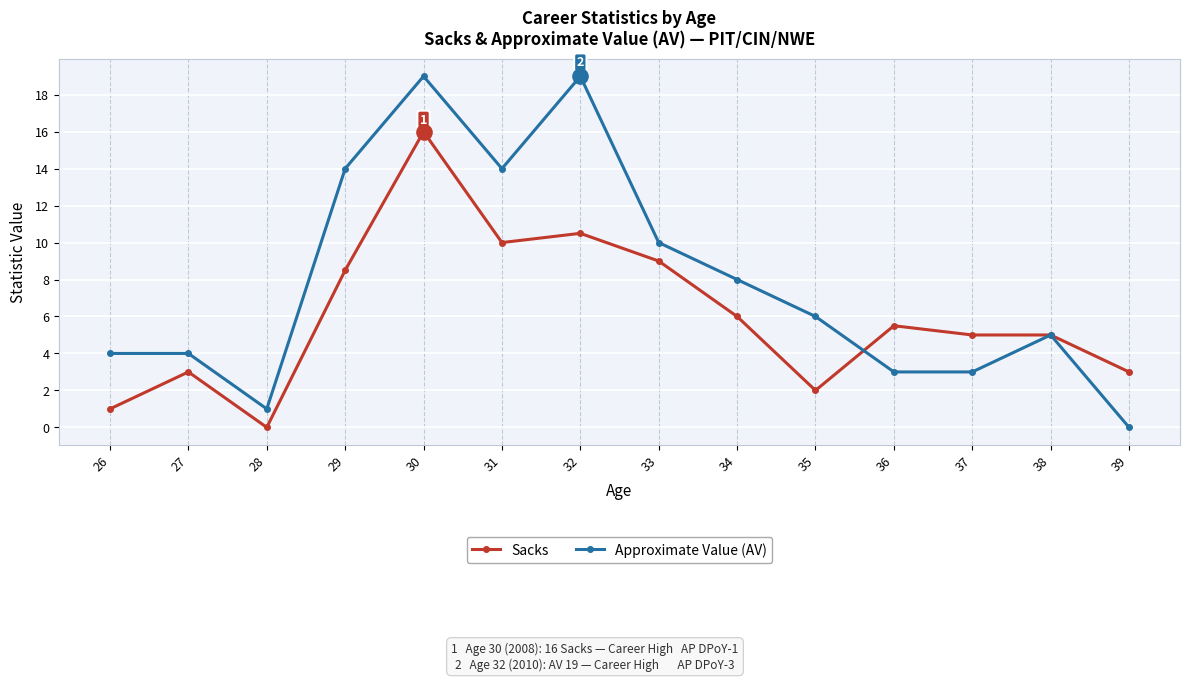

At which category is the sum across all series the highest?

30